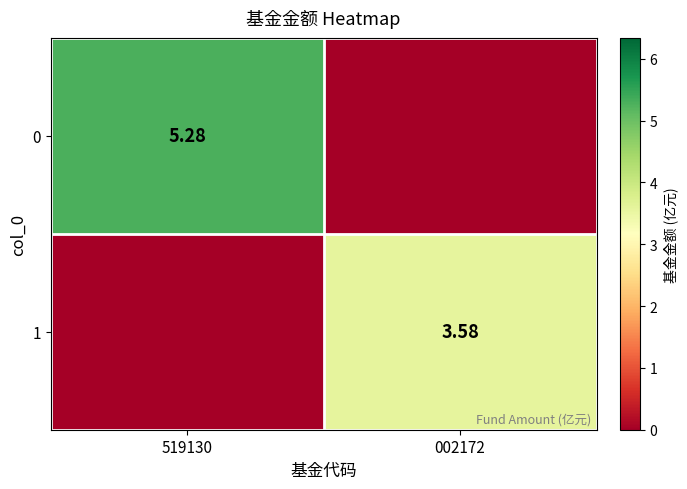

At which category does the chart reach its minimum across all series?

002172